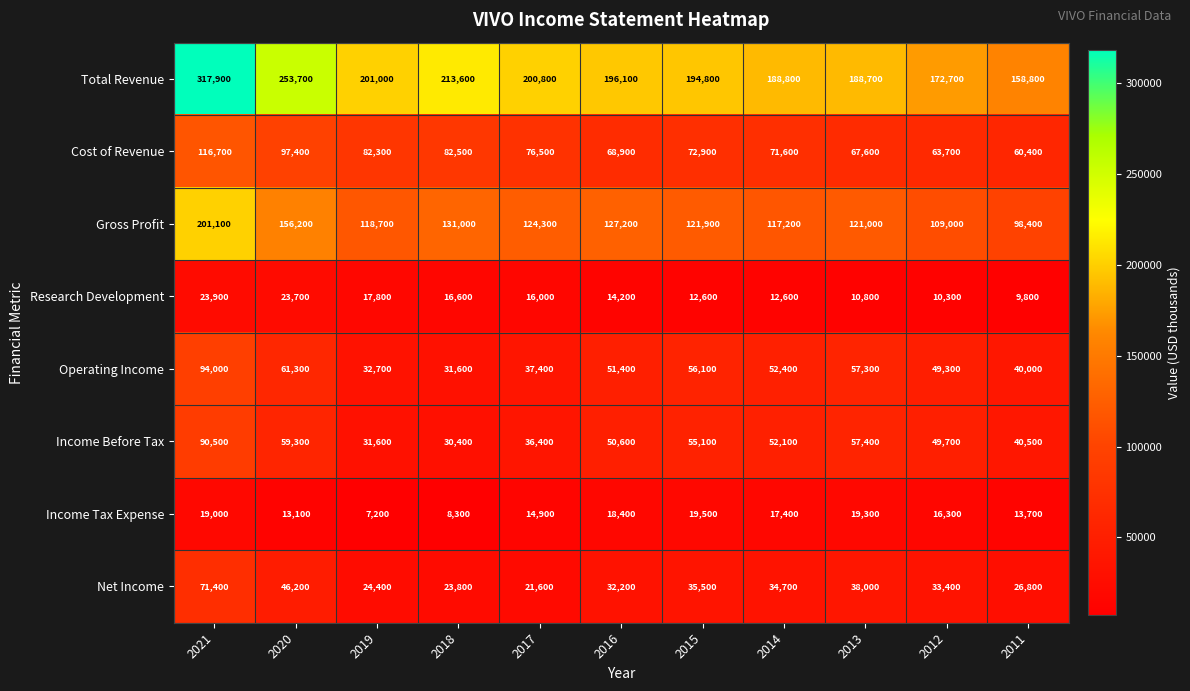

What is the total value across all series at 2020?

710900